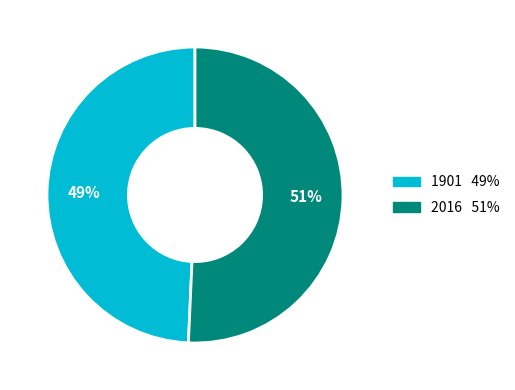

Do 1901 and 2016 together represent more than half of the pie?

Yes